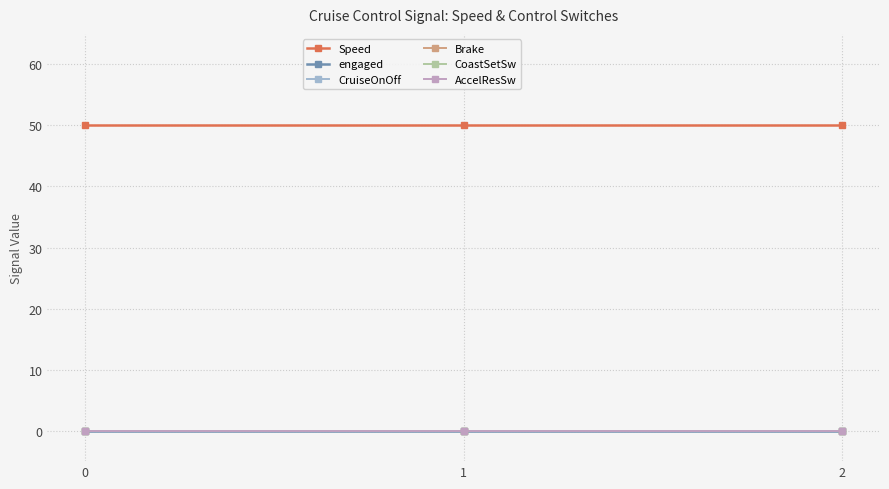

Rank the series by their maximum value, from lowest to highest.

engaged, CruiseOnOff, Brake, CoastSetSw, AccelResSw, Speed